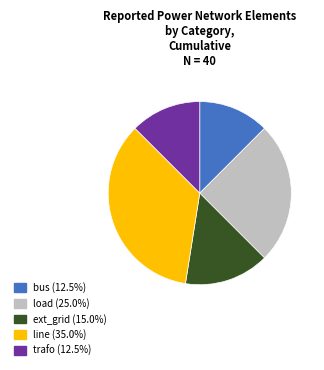

Combined, do load and bus account for over 50%?

No